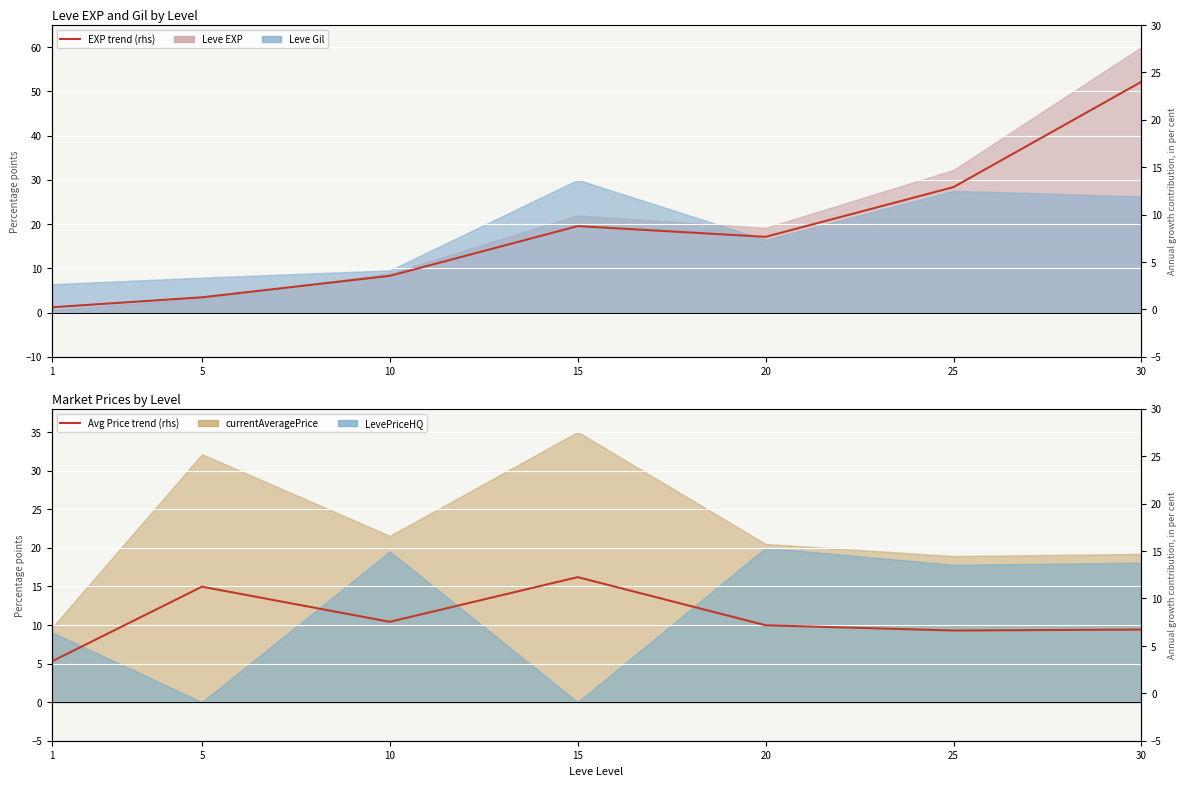

How many lines are shown in the chart?

2